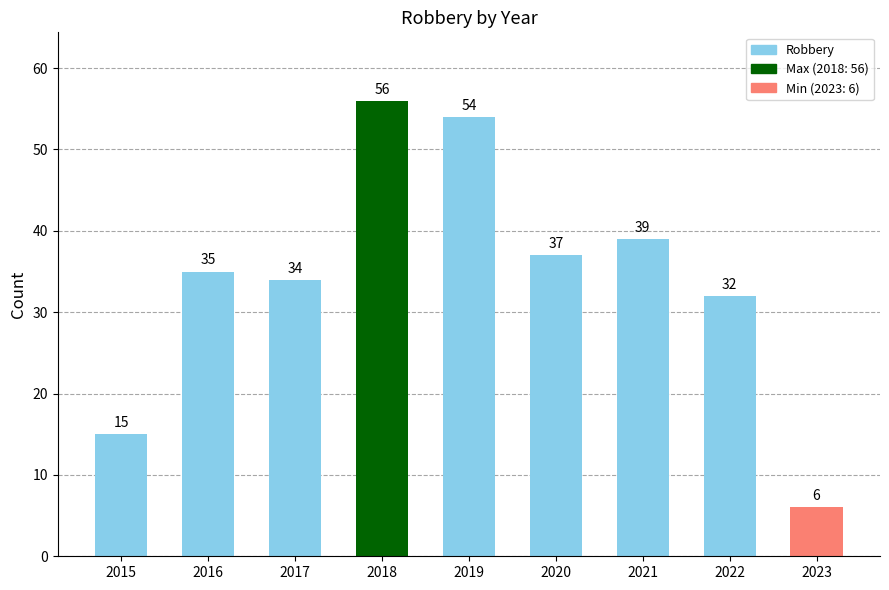

The chart shows a value of 70 at 2021. True or false?

False